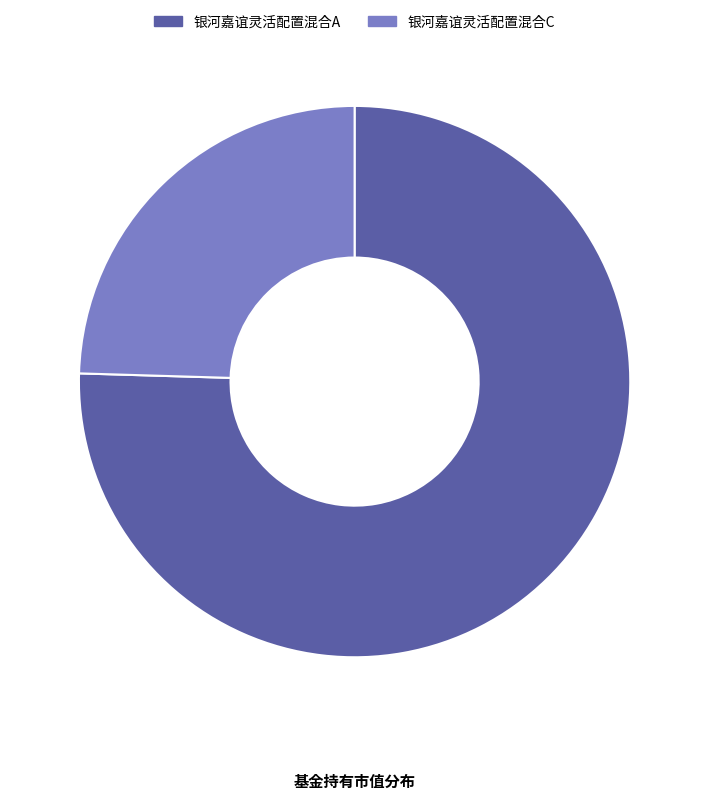

Which slice is the smallest?

银河嘉谊灵活配置混合C